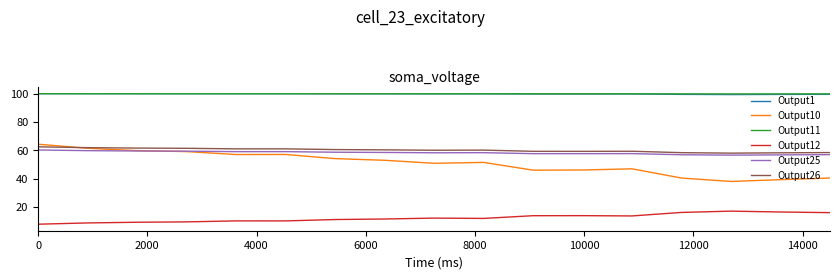

Which series has the widest spread of values?

Output10